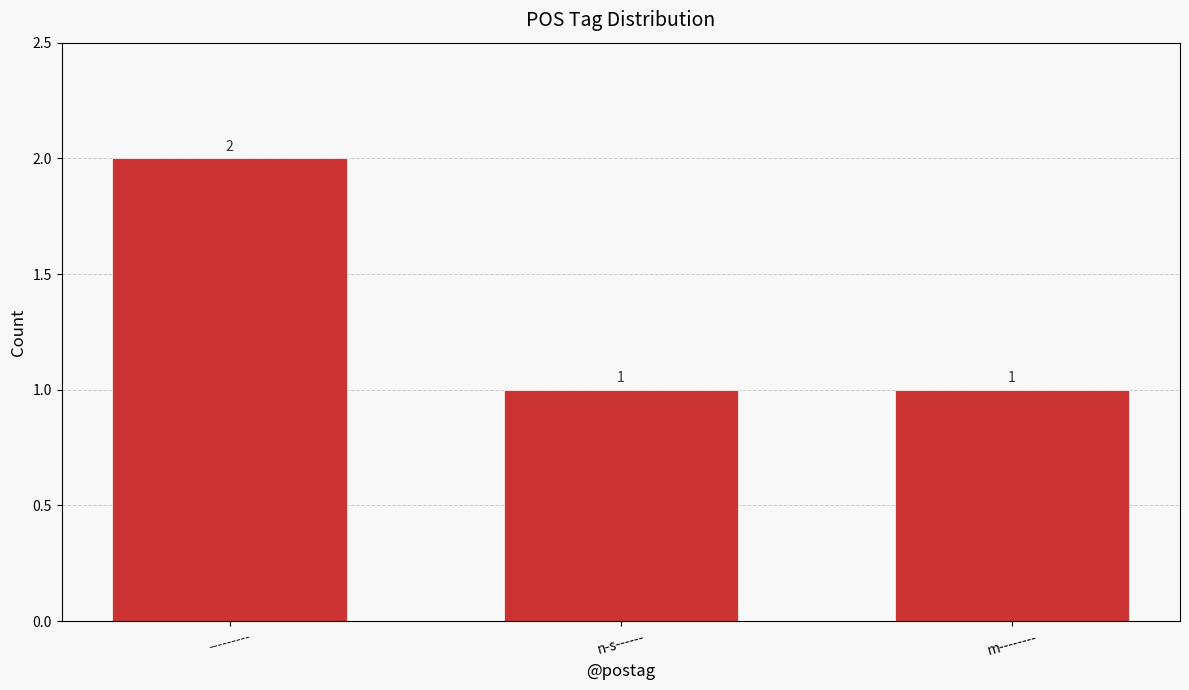

Between --------- and n-s------, which is larger?

---------